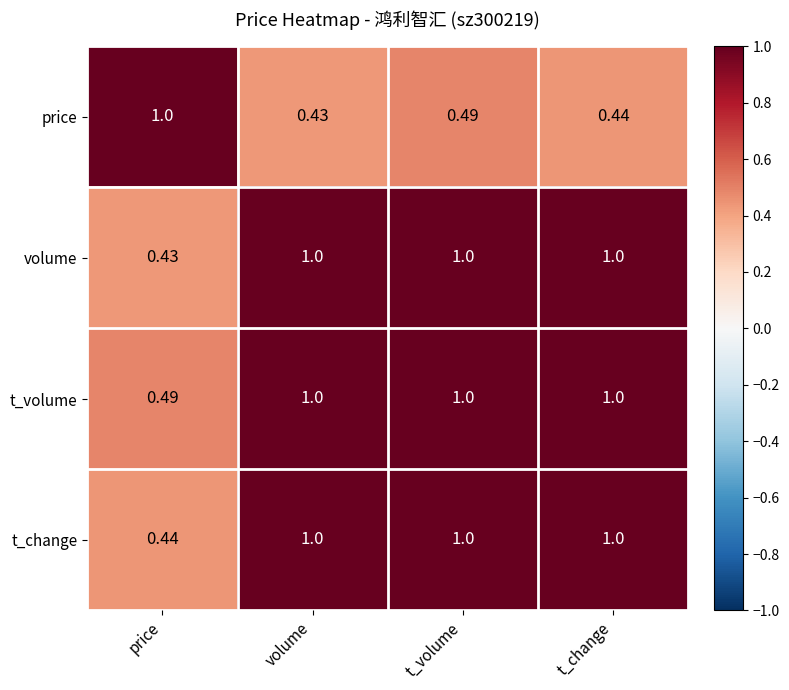

Rank the series at price from lowest to highest value.

volume, t_change, t_volume, price